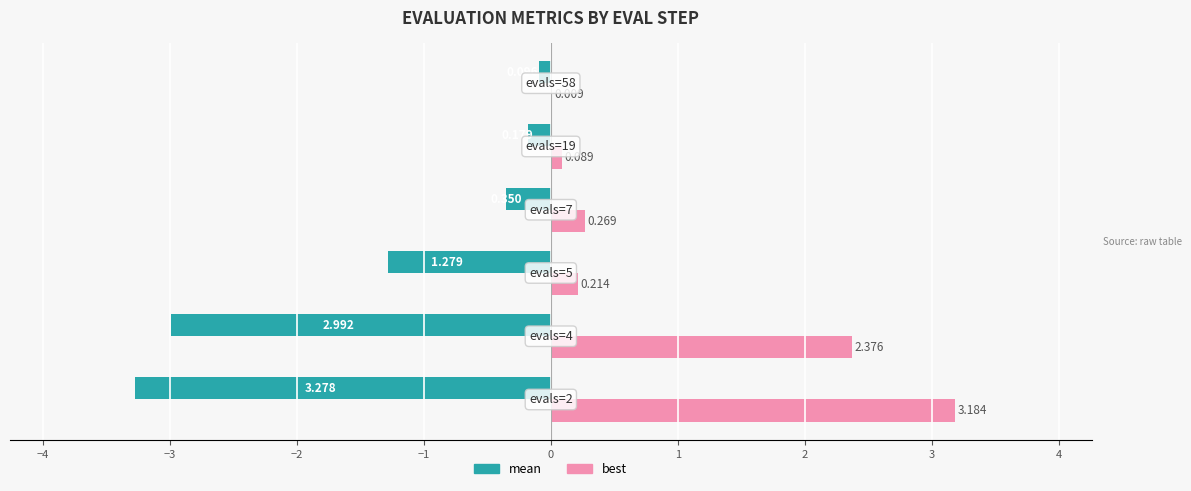

Which series has the largest total across all categories?

best